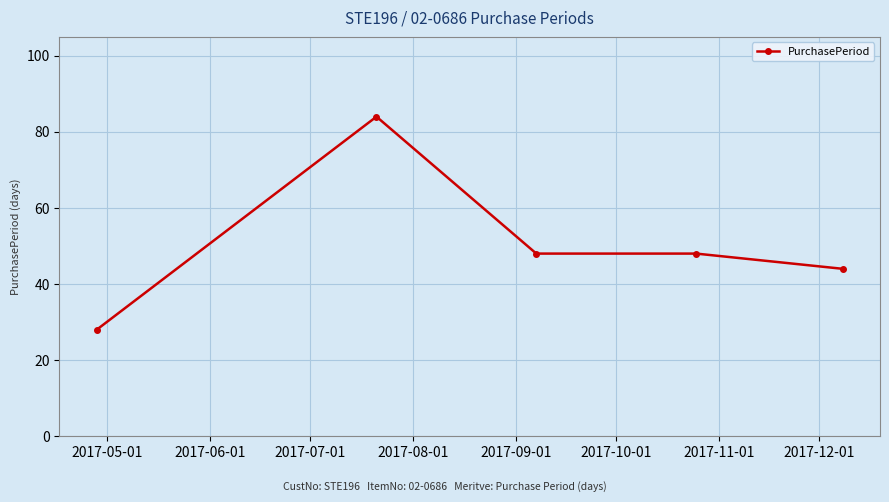

What is the difference between the maximum and minimum values?

56